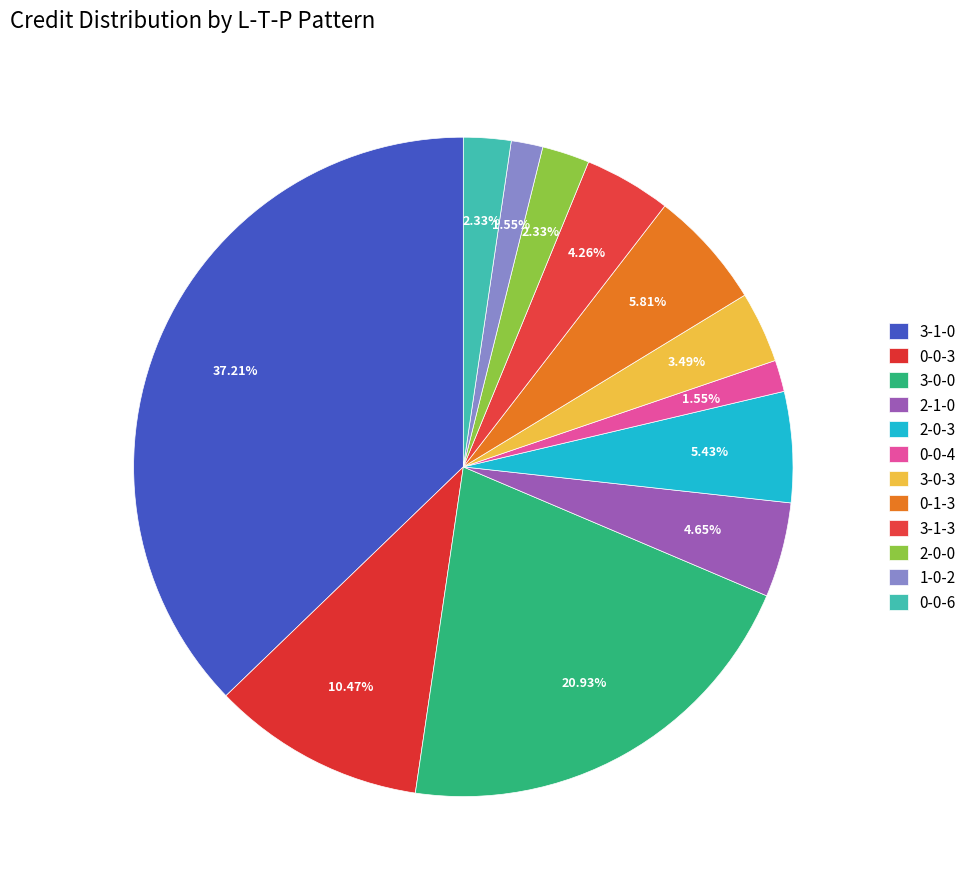

Count the number of slices in the pie.

12